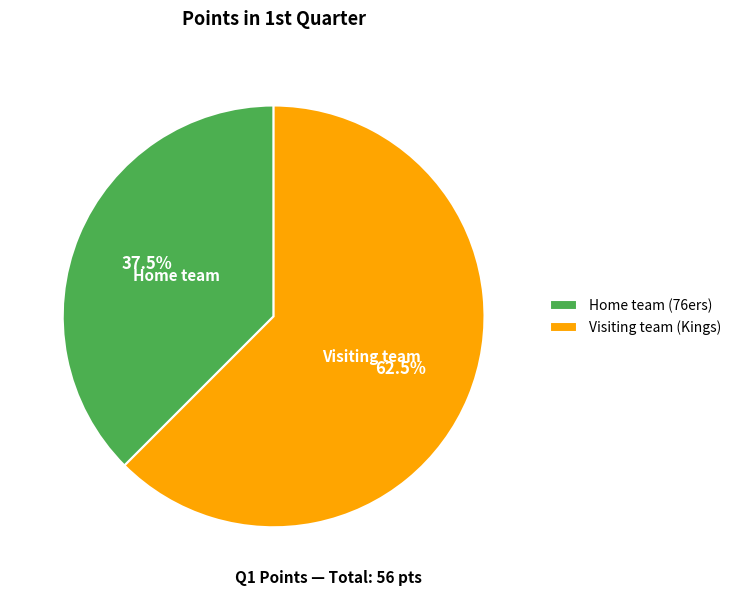

Is the sum of Visiting team (Kings) and Home team (76ers) greater than half?

Yes